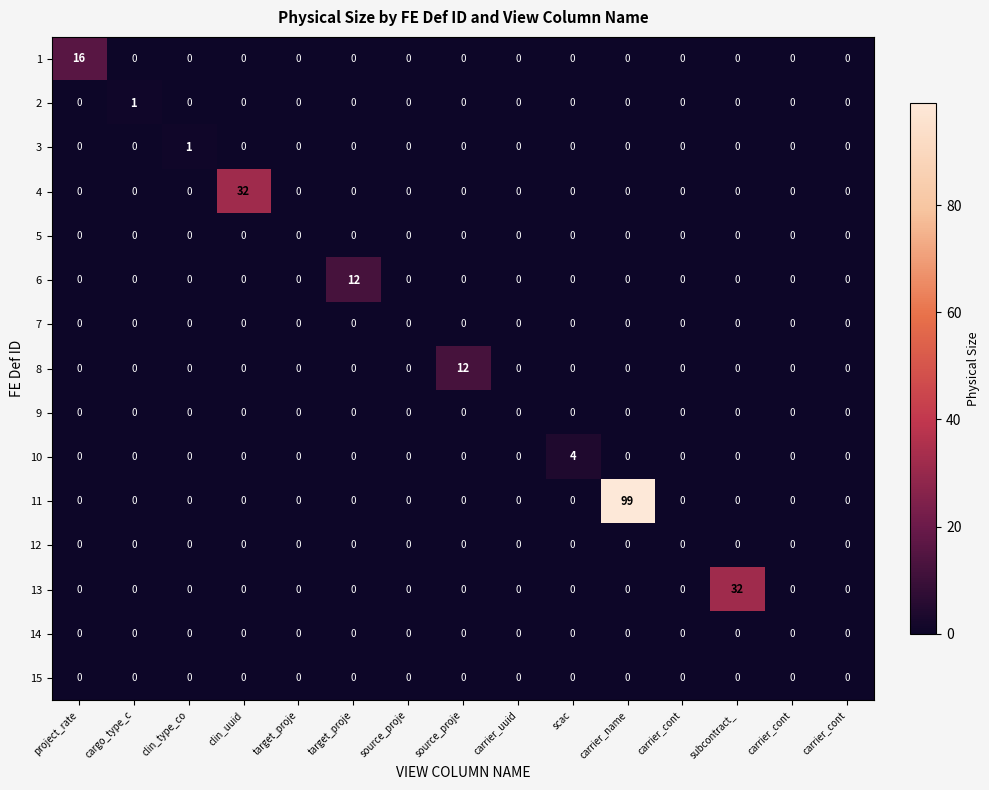

Which category has the highest value across all series?

carrier_name